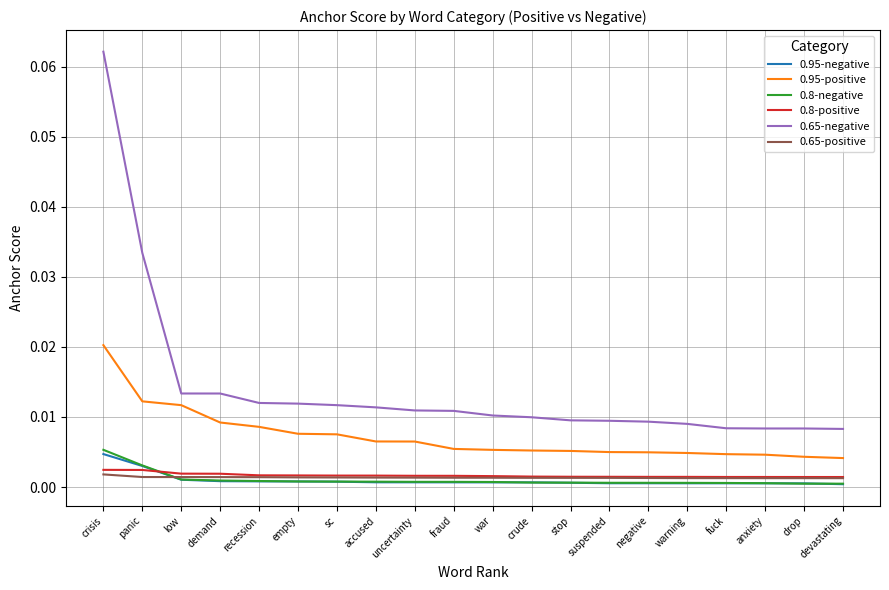

What are all the series names shown in the legend?

0.95-negative, 0.95-positive, 0.8-negative, 0.8-positive, 0.65-negative, 0.65-positive